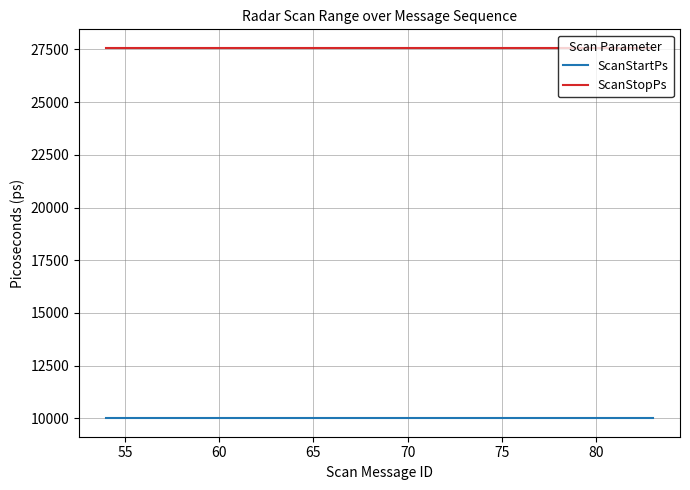

Rank the series by their average value, from lowest to highest.

ScanStartPs, ScanStopPs